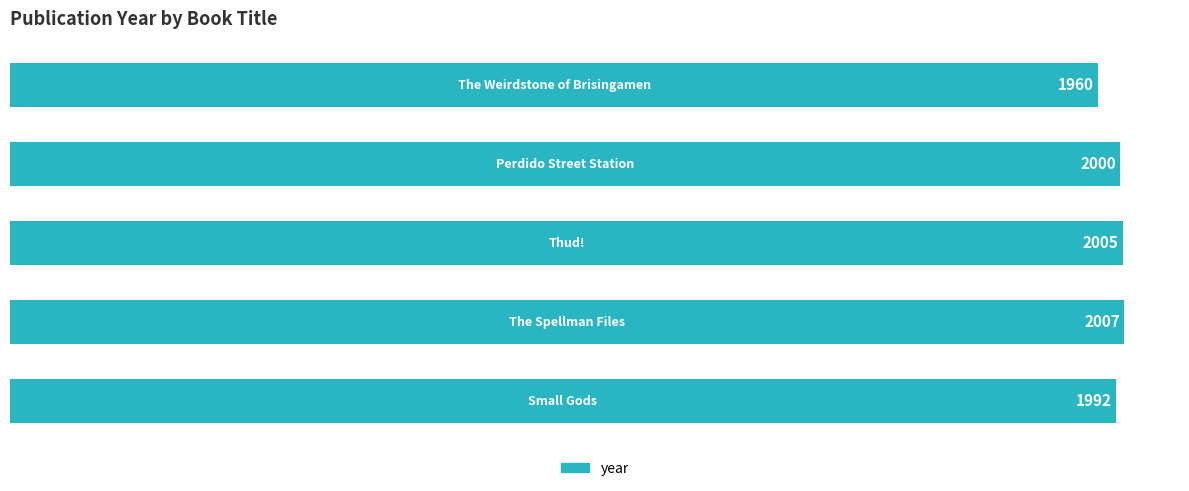

What is the minimum value shown in the chart?

1960